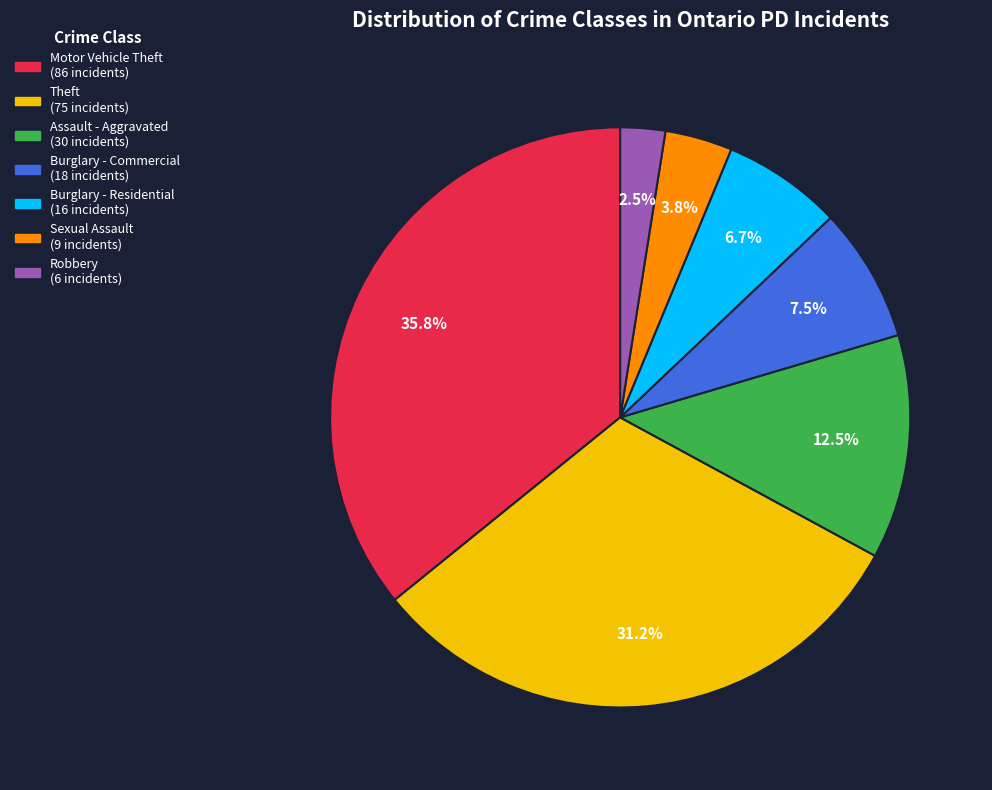

Combined, what portion of the pie is Burglary - Residential and Assault - Aggravated?

19.2%